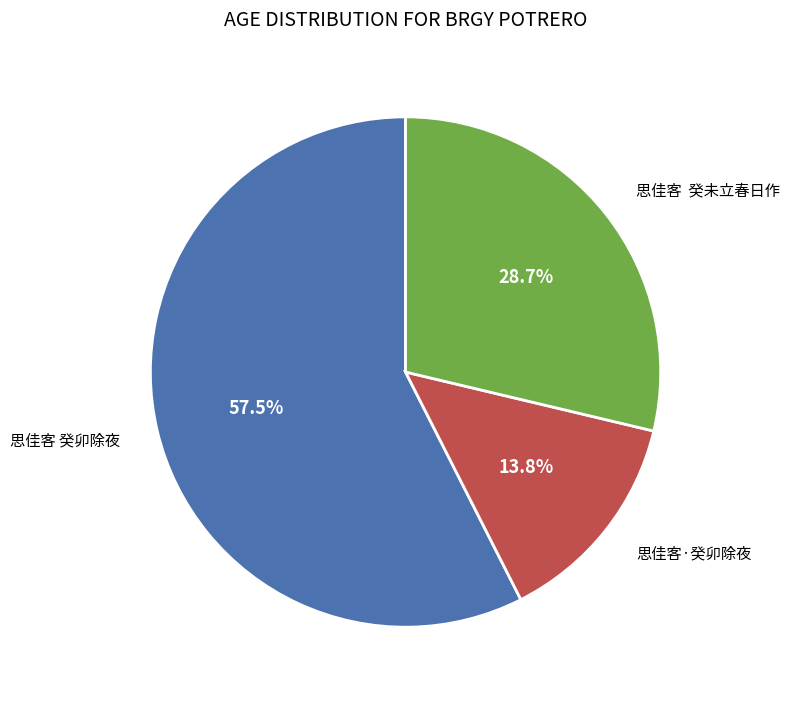

Does any single category account for the majority?

Yes